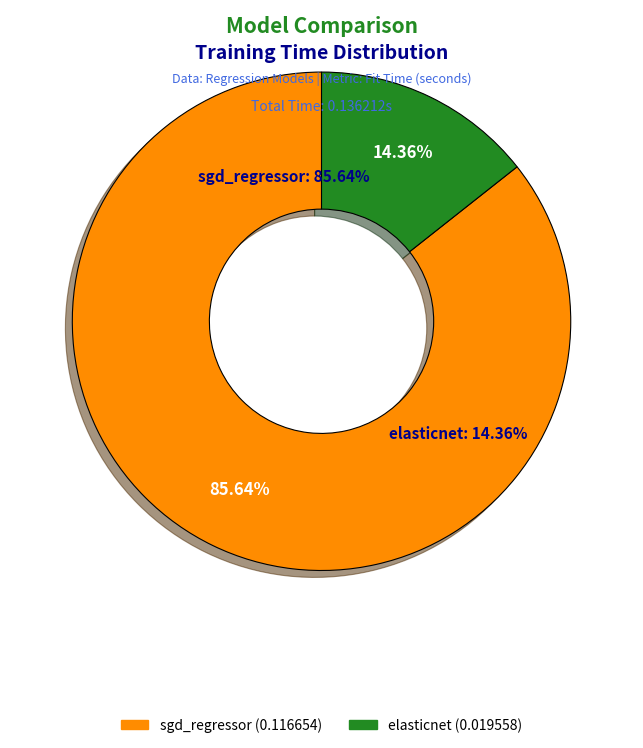

What is the smallest slice in the pie chart?

elasticnet